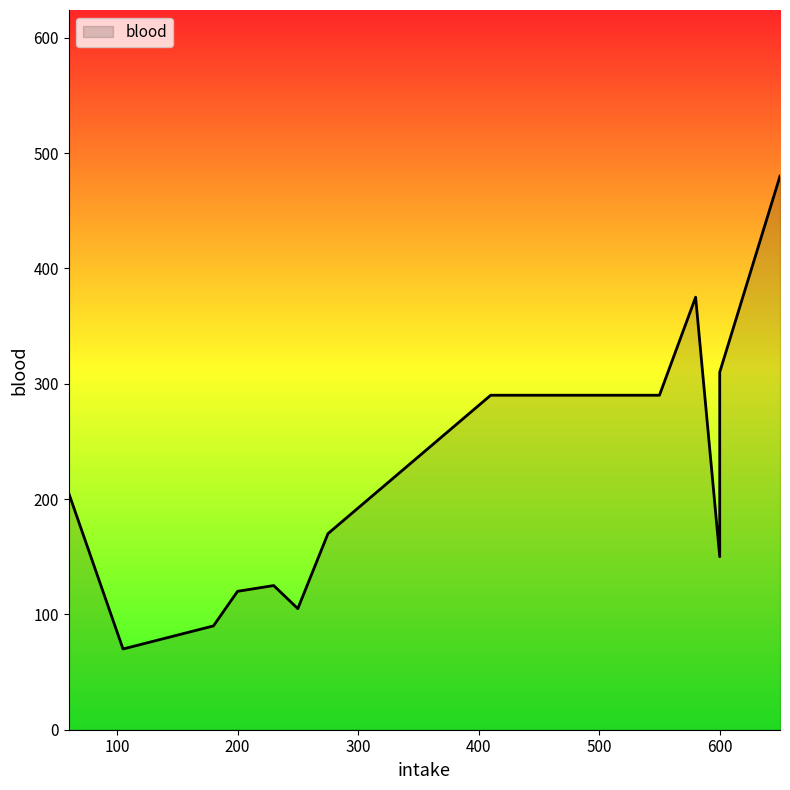

Rank the categories by value from lowest to highest.

105, 180, 250, 200, 230, 600, 275, 60, 410, 550, 600, 580, 650